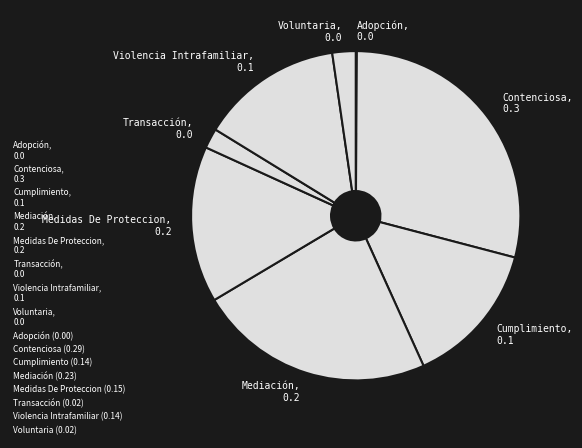

Does Violencia Intrafamiliar, 0.1 represent more than half of the total?

No